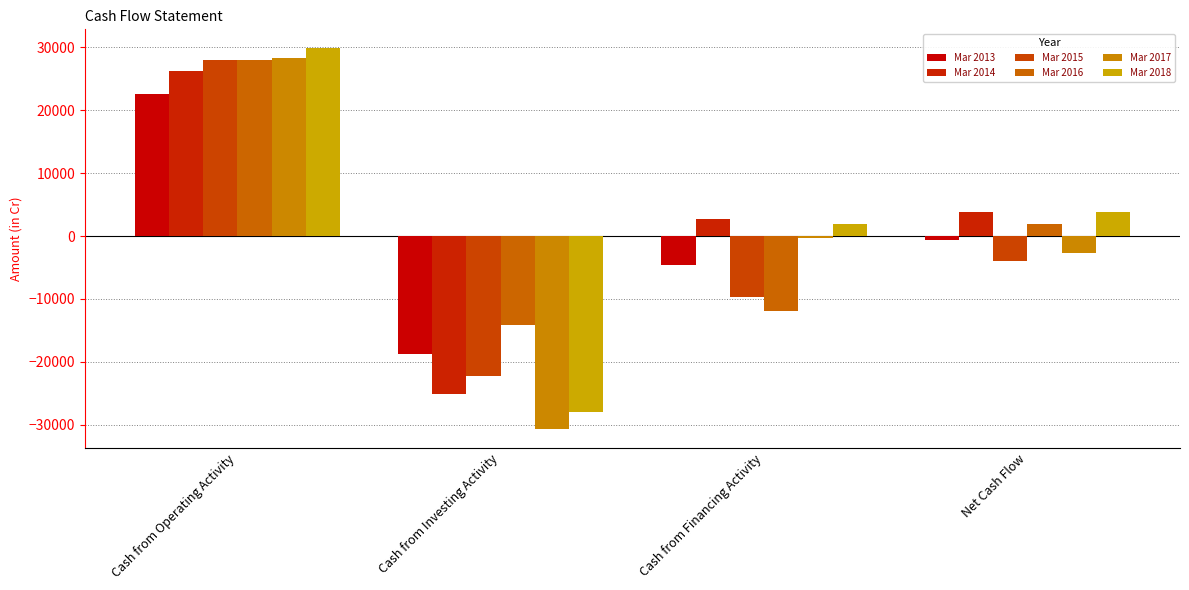

How many values in the Mar 2014 series are below 3826?

2